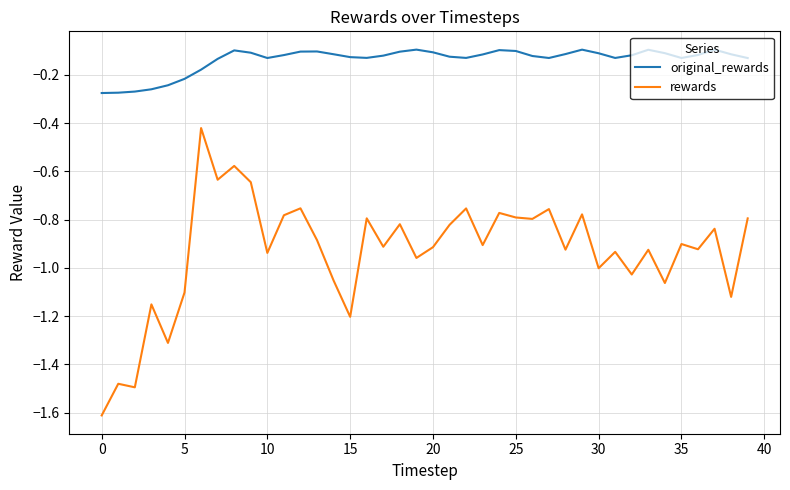

True or false: rewards and original_rewards intersect in this chart.

False